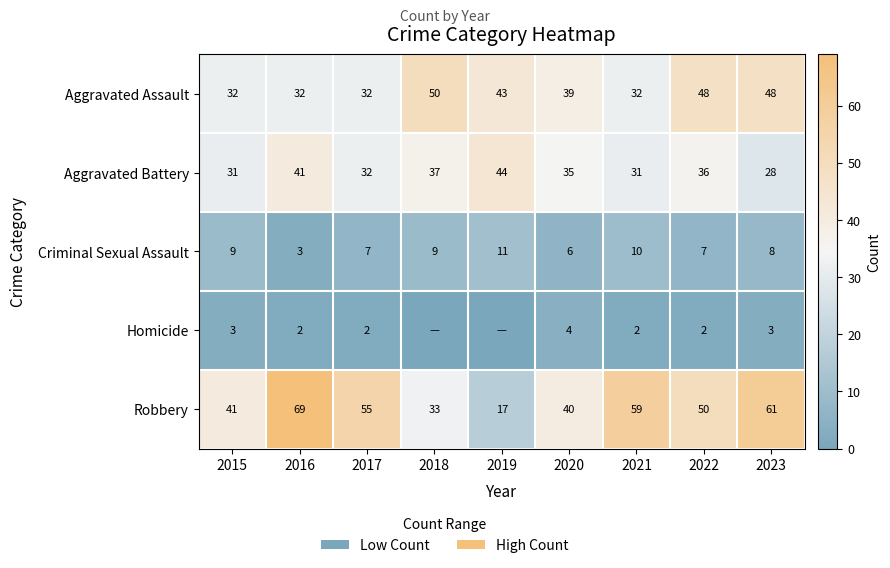

Which has a higher value, 2020 or 2019?

2019